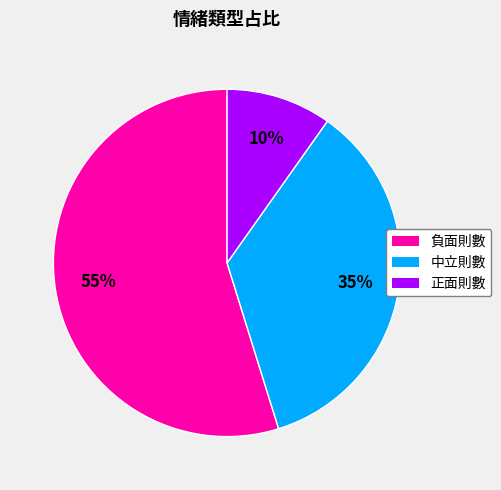

Which category has the biggest portion of the pie?

負面則數